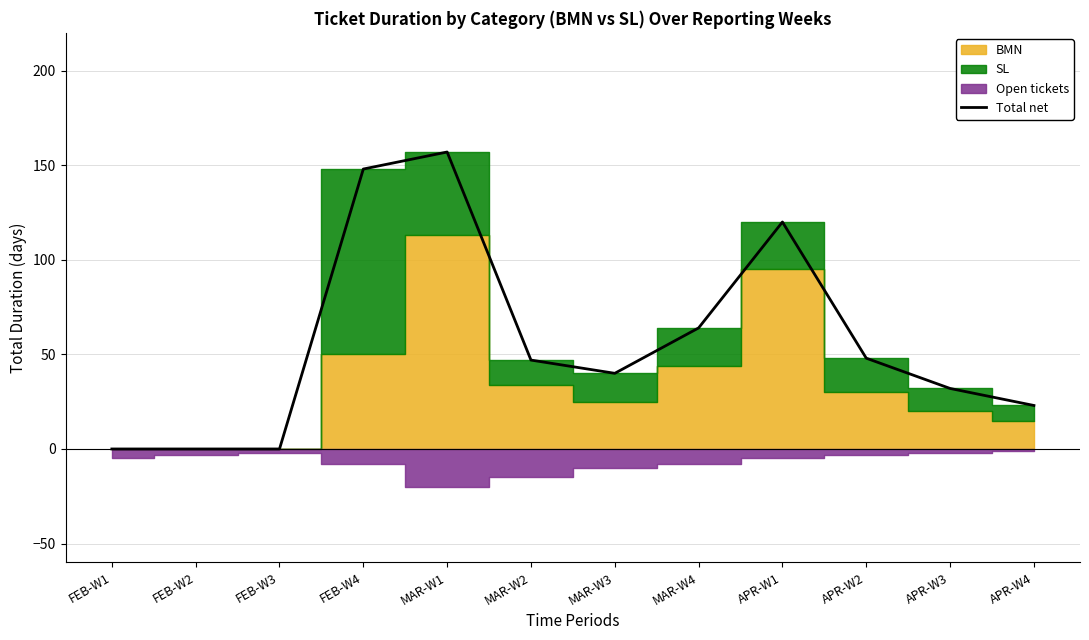

At which label is the value closest to 78?

MAR-W4